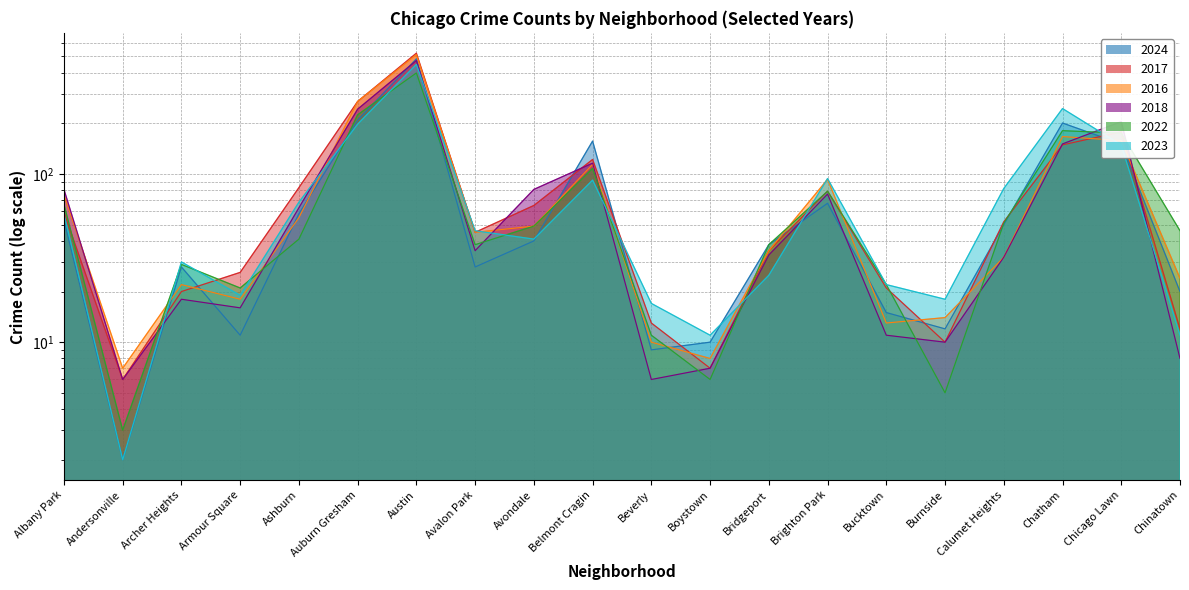

What is the sum of all 2017 values?

1775